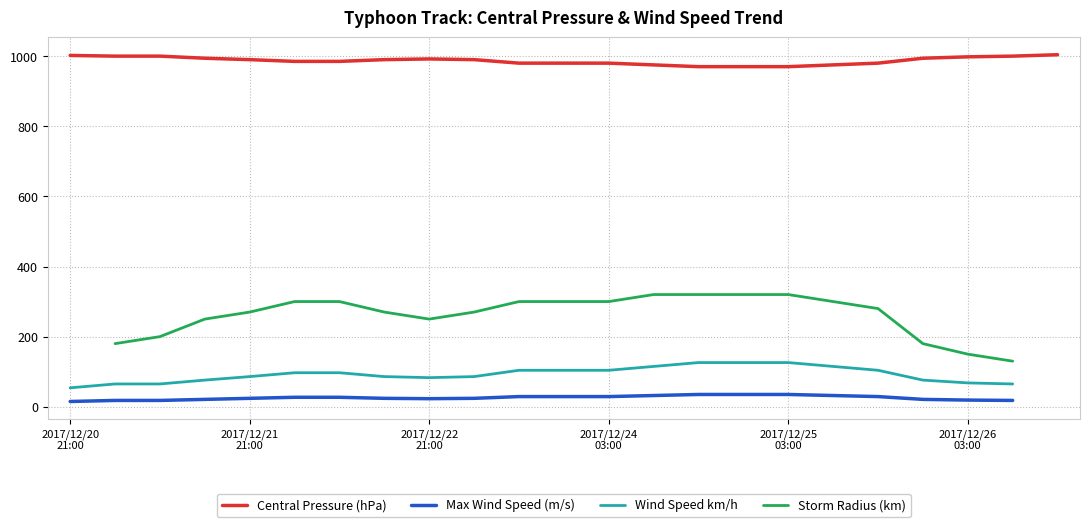

How many lines are shown in the chart?

4